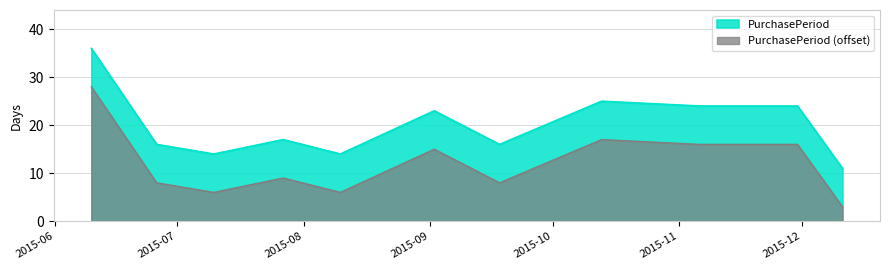

Rank the categories by value from lowest to highest.

2015-12-11, 2015-07-10, 2015-08-10, 2015-06-26, 2015-09-18, 2015-07-27, 2015-09-02, 2015-11-06, 2015-11-30, 2015-10-13, 2015-06-10